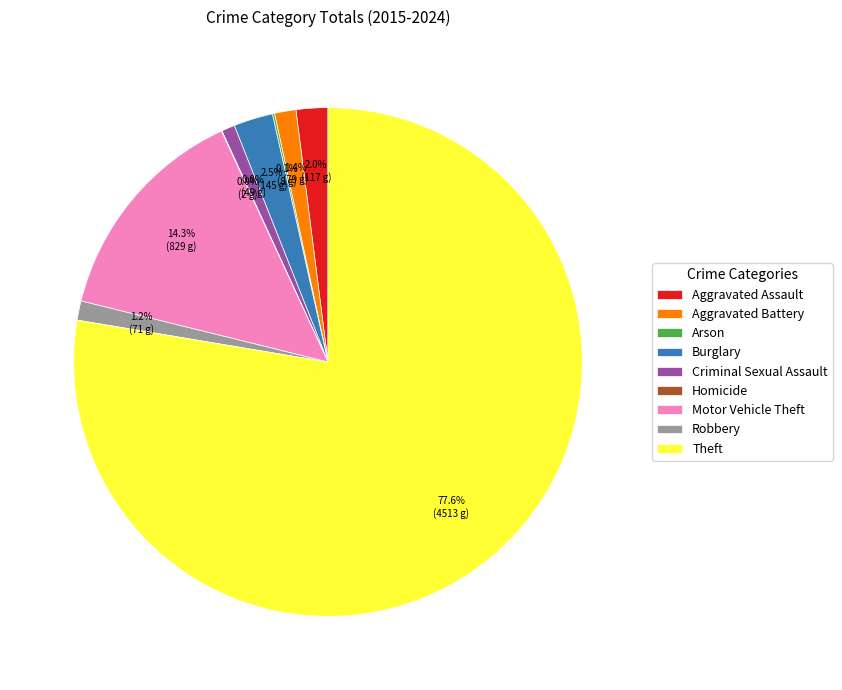

What portion of the pie excludes Aggravated Battery?

98.6%